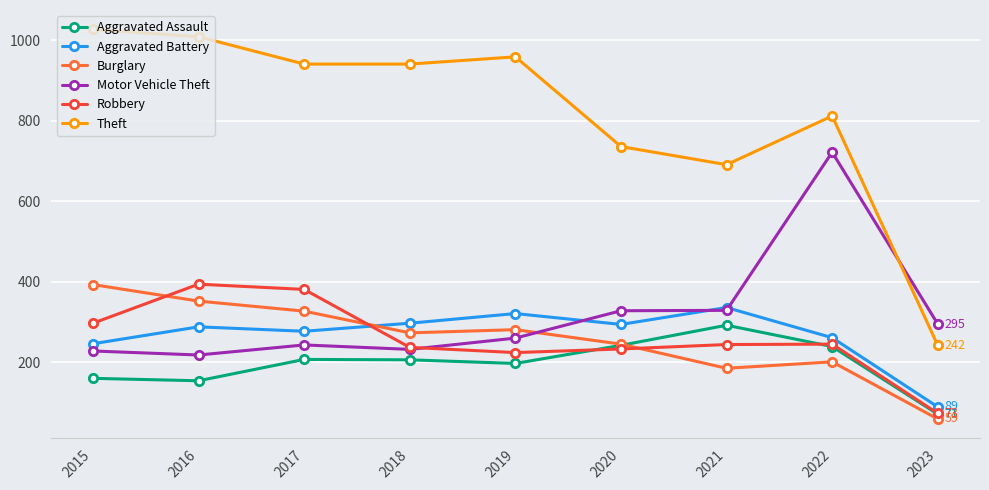

Rank the series at 2017 from highest to lowest value.

Theft, Robbery, Burglary, Aggravated Battery, Motor Vehicle Theft, Aggravated Assault